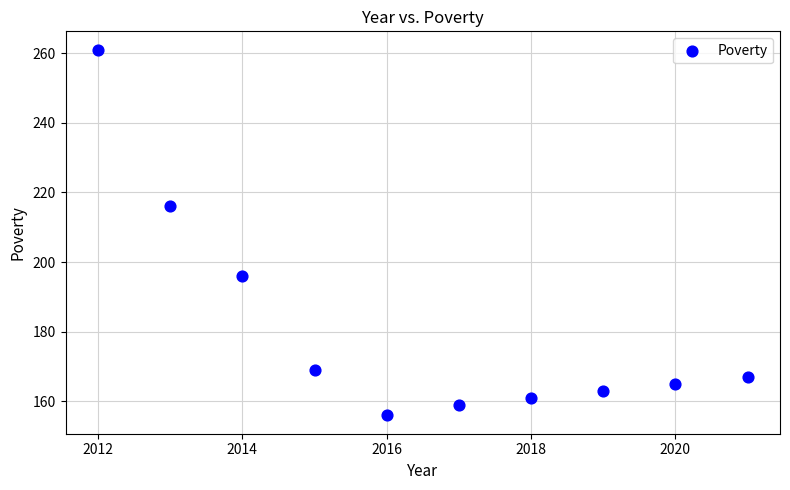

What is the range of Y values (max minus min)?

105